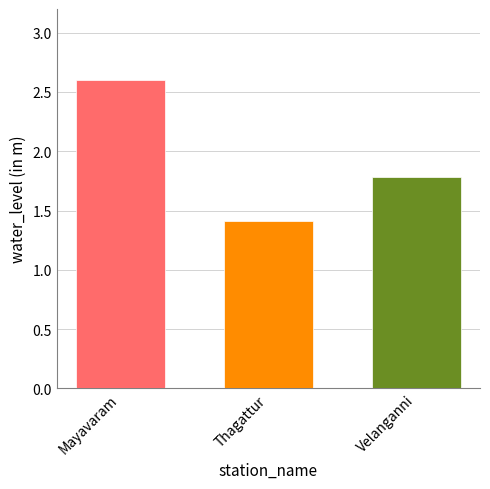

What is the ratio of the value at Mayavaram to the value at Thagattur?

1.8